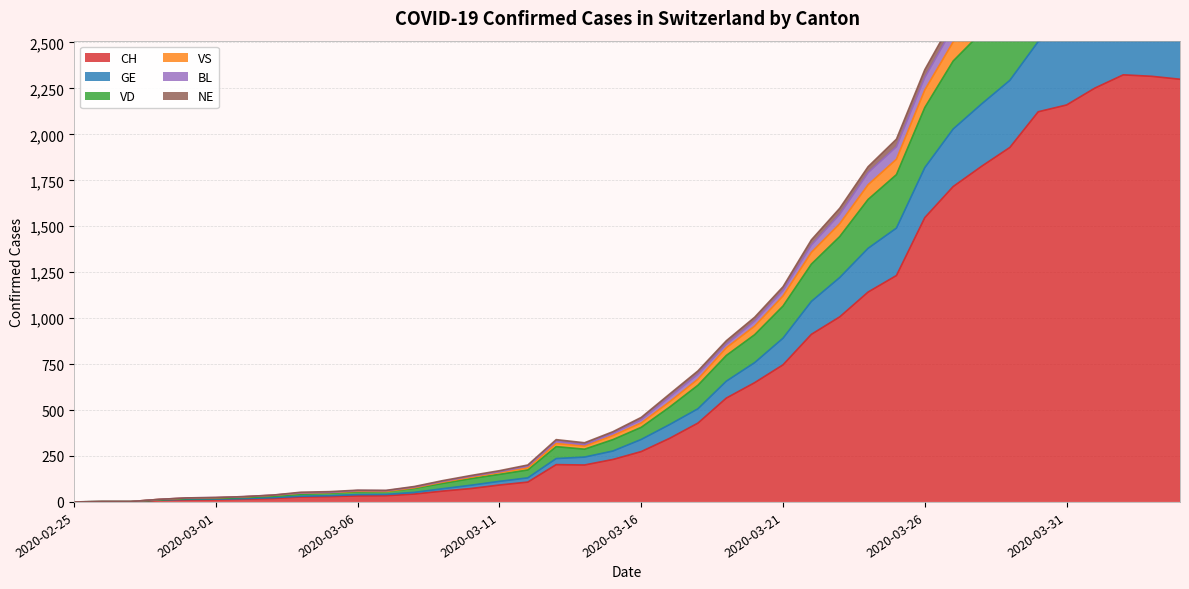

What is the difference between the second highest and minimum values in the CH series?

2316